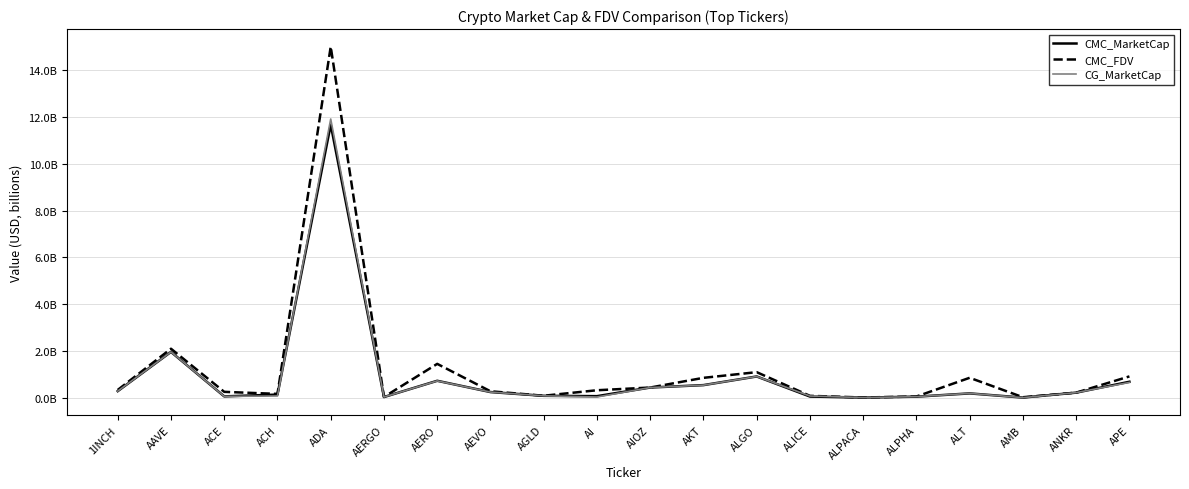

True or false: CMC_FDV and CMC_MarketCap cross at least once.

False